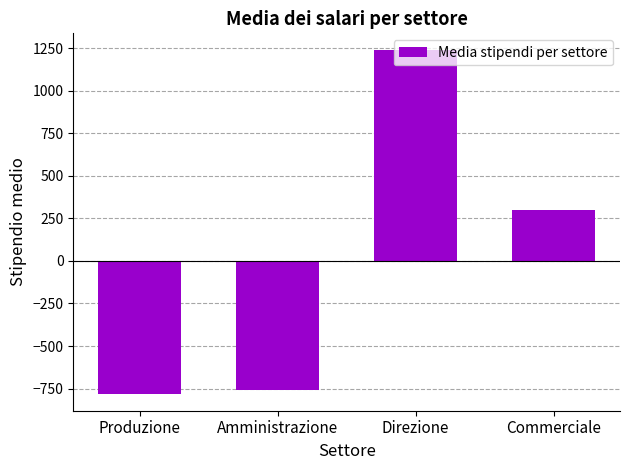

True or false: the data shows 404.4 at Commerciale.

False